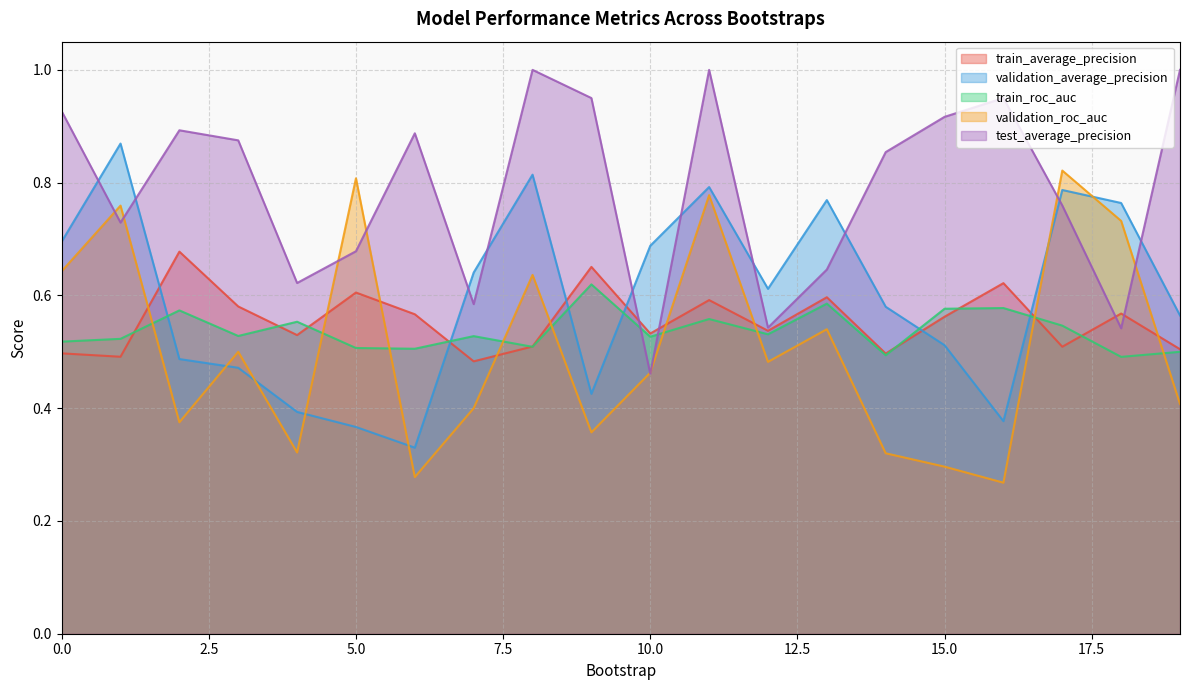

What is the value of the test_average_precision point at the 8th from the left?

0.6